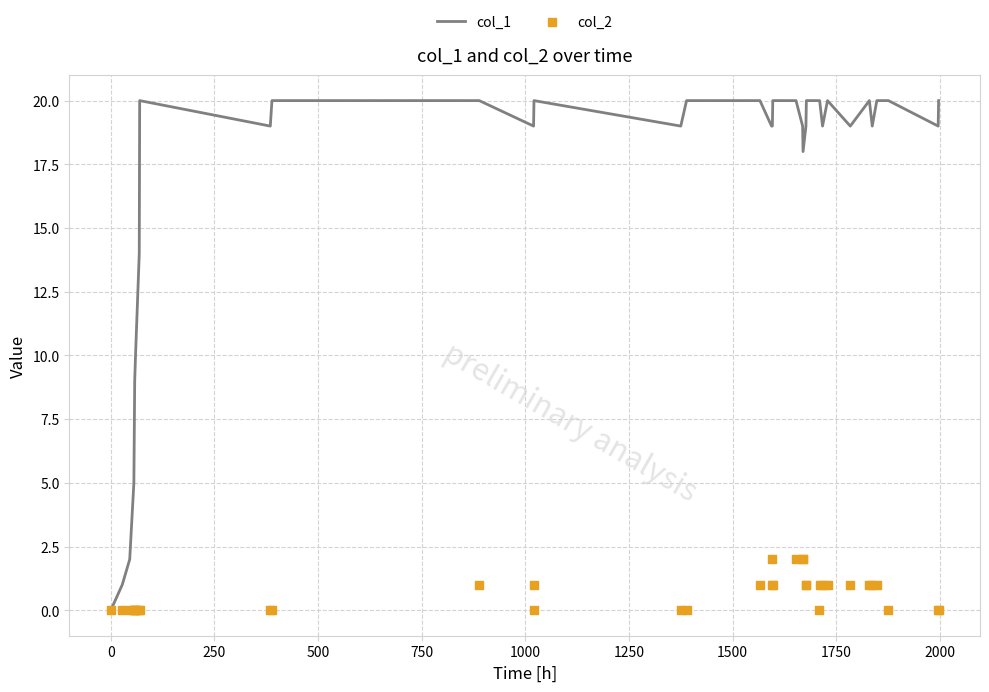

What are all the series names shown in the legend?

col_1, col_2